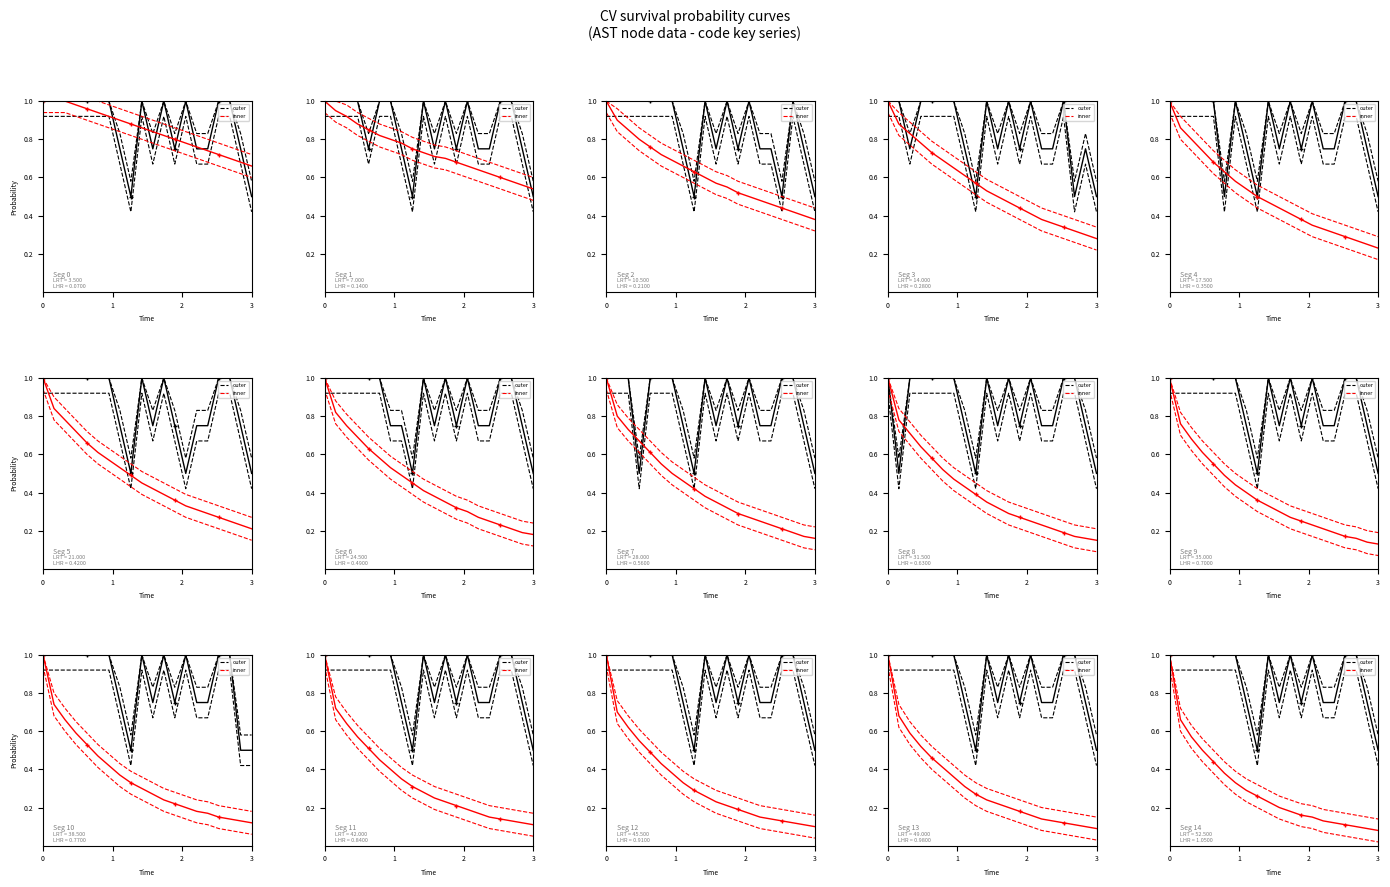

The outer series shows 1.0 at 0. True or false?

True